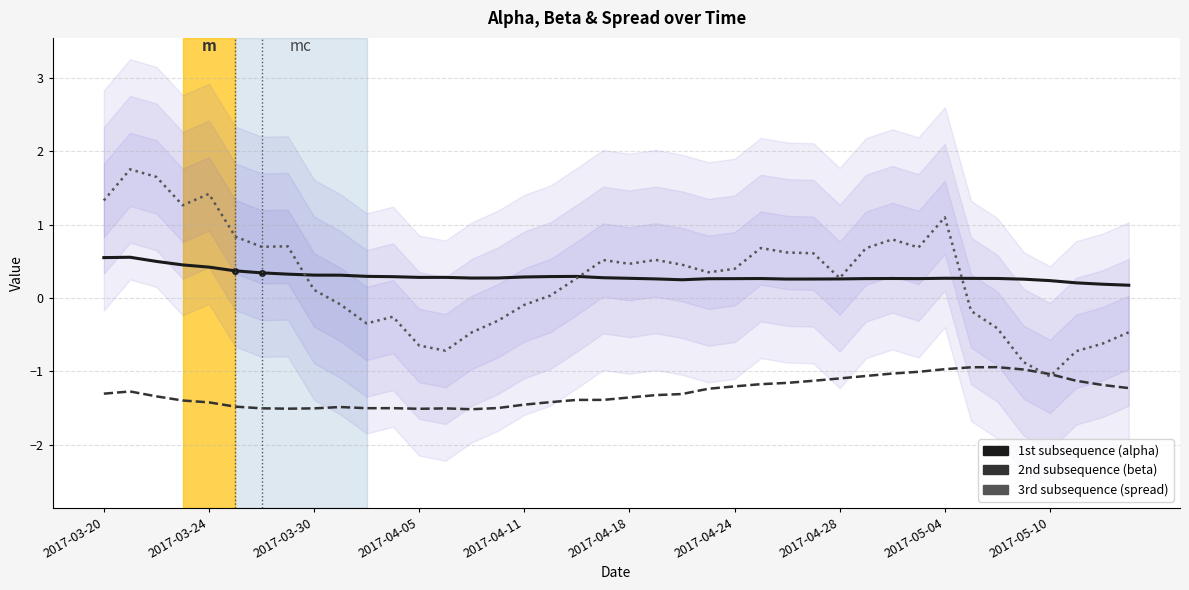

What are all the series names shown in the legend?

alpha, beta, spread